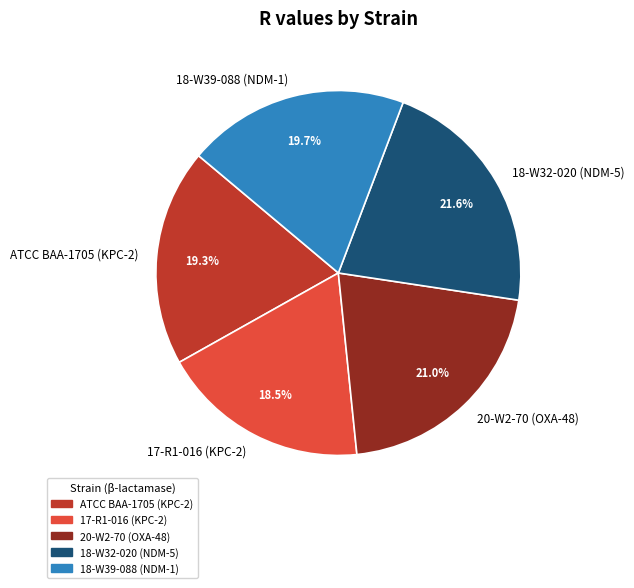

What portion of the pie excludes 18-W32-020 (NDM-5)?

78.4%